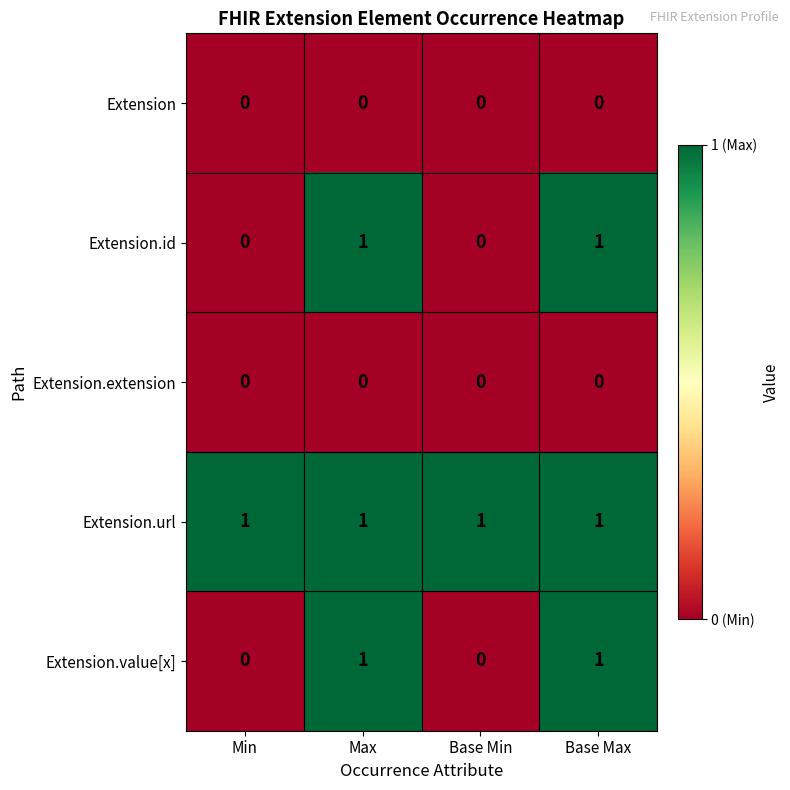

Which series has the largest total across all categories?

Extension.url